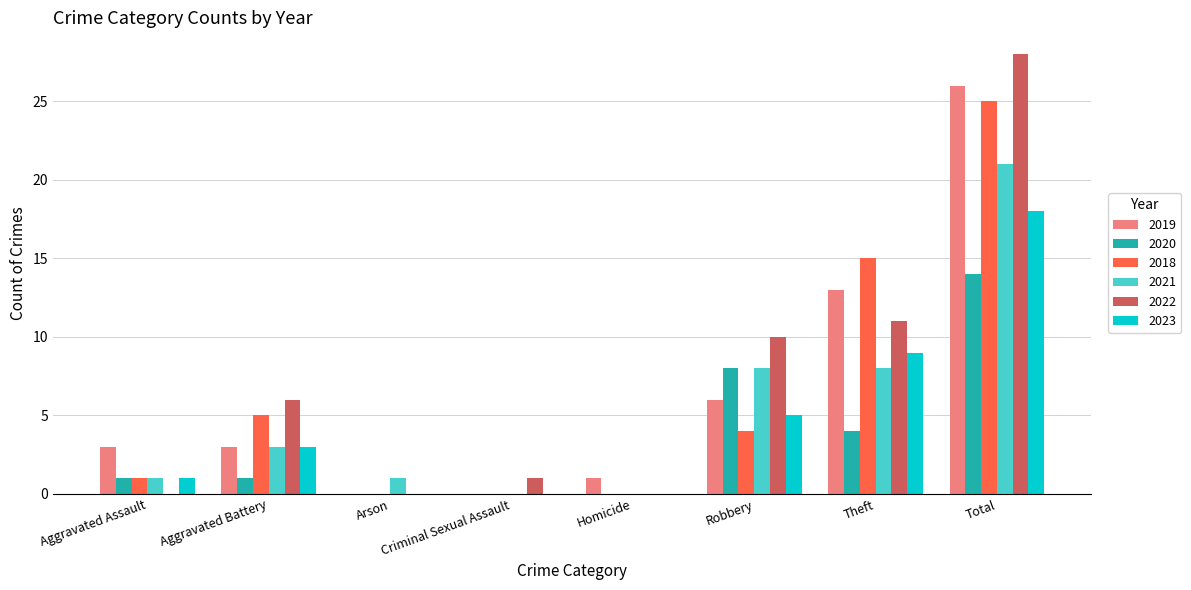

Where is 2020 nearest to the value 7?

Robbery